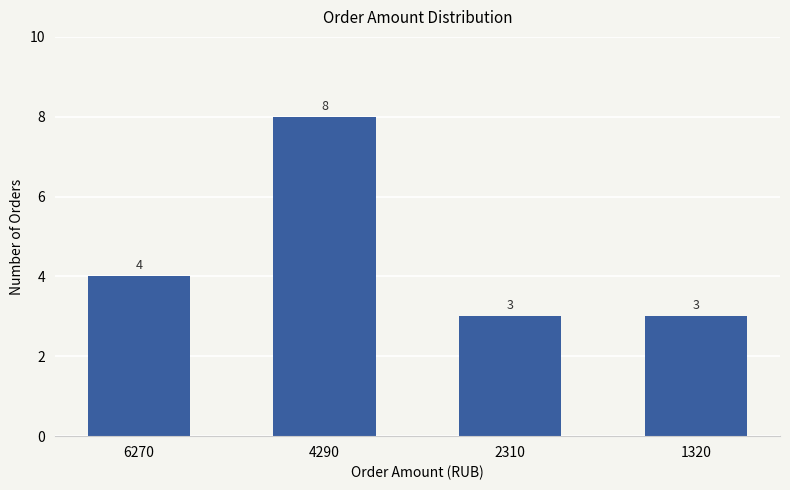

Is it true that the value at 2310 is 4?

False